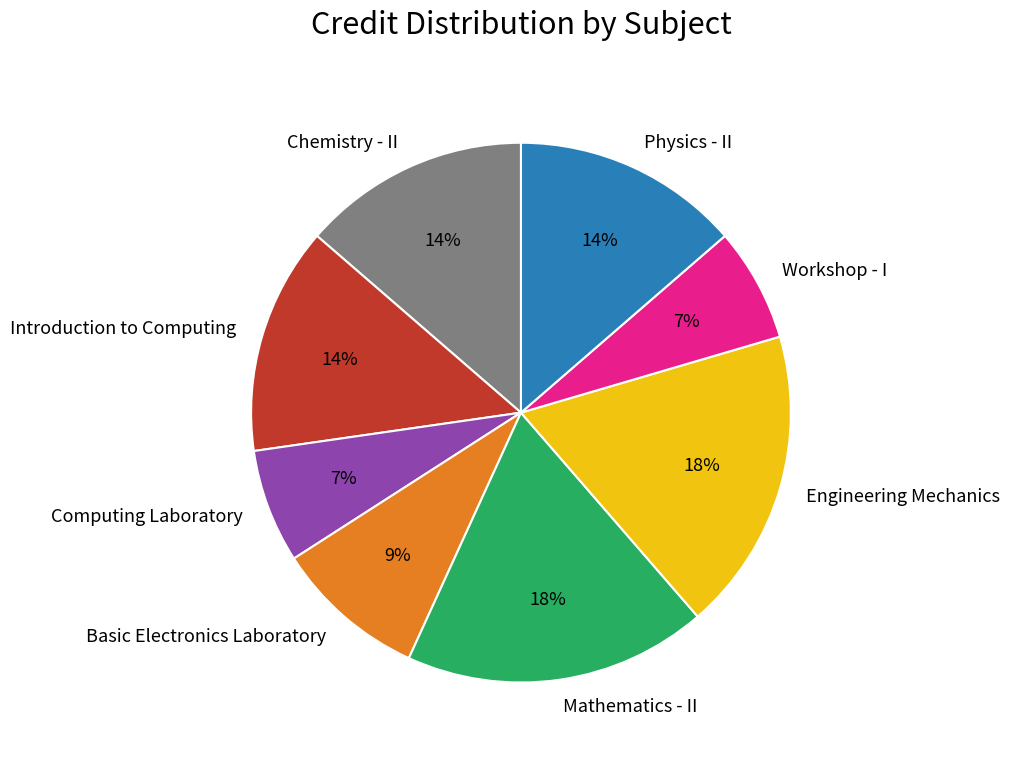

Is the sum of Physics - II and Mathematics - II greater than half?

No